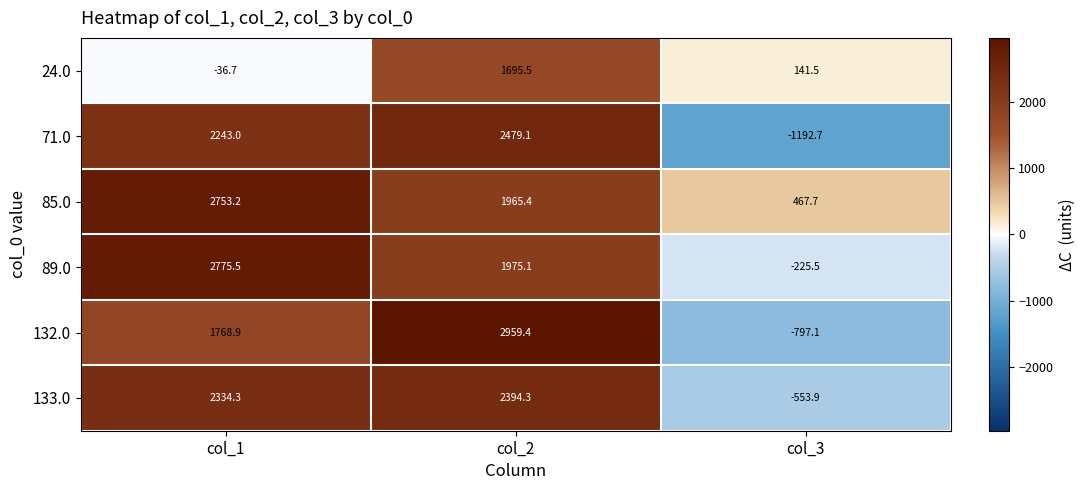

What is the lowest value of the 24.0 series?

-36.7